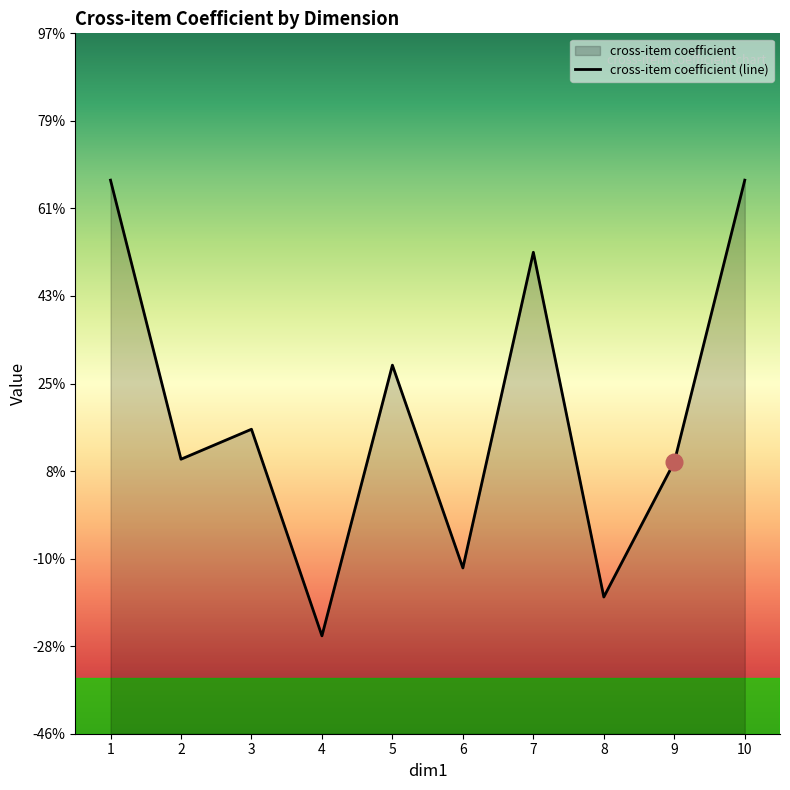

How many data points are less than 0?

3